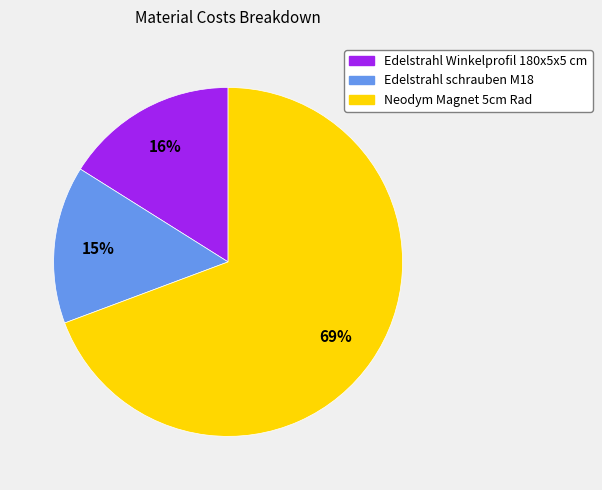

To the nearest percent, what is the average slice percentage?

33%